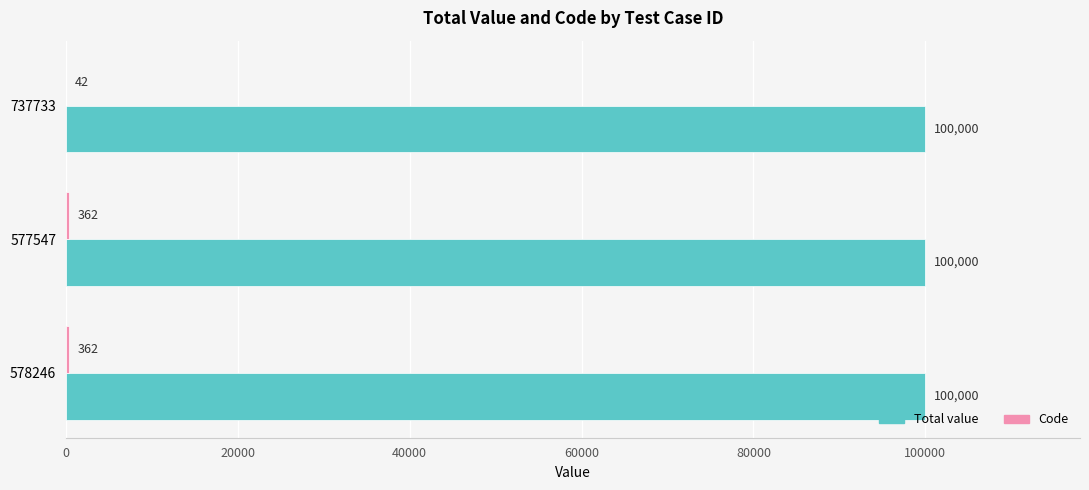

What is the sum of all Total value values?

300000